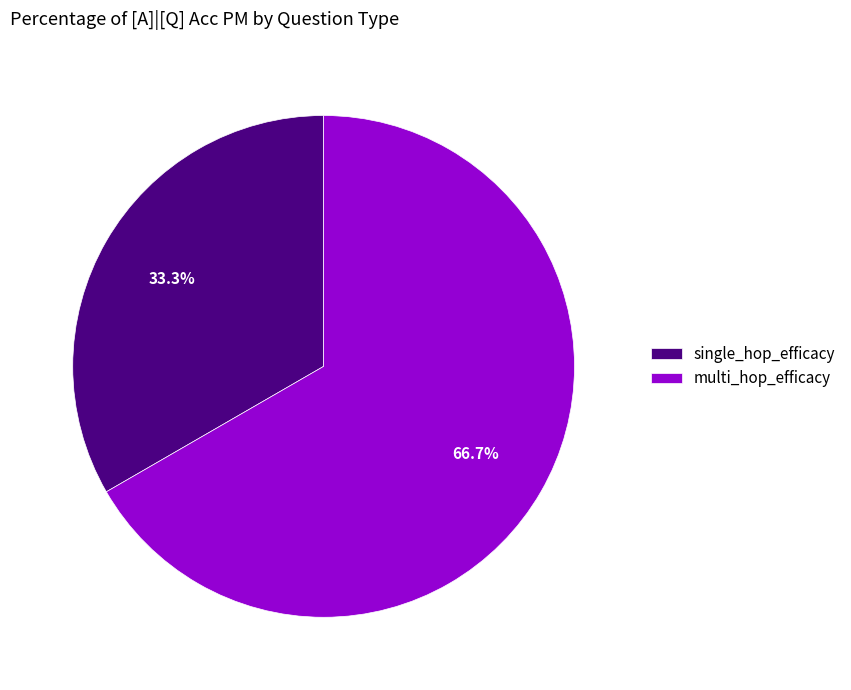

Is it true that multi_hop_efficacy is 67% of the pie?

True